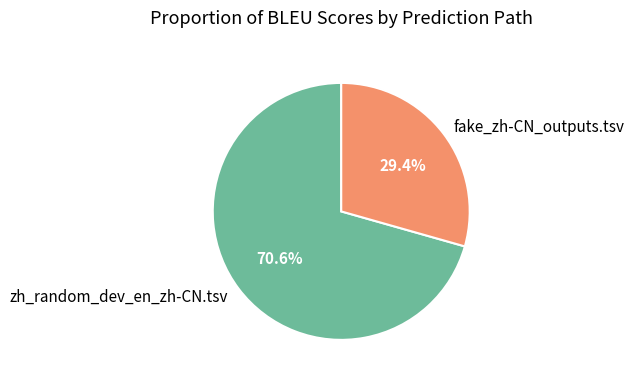

Combined, do zh_random_dev_en_zh-CN.tsv and fake_zh-CN_outputs.tsv account for over 50%?

Yes